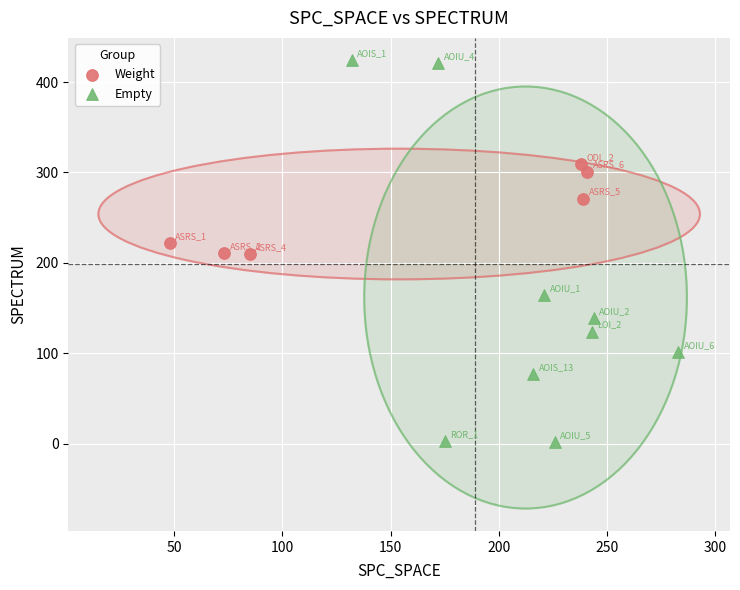

Which series has the widest spread of Y values?

Empty